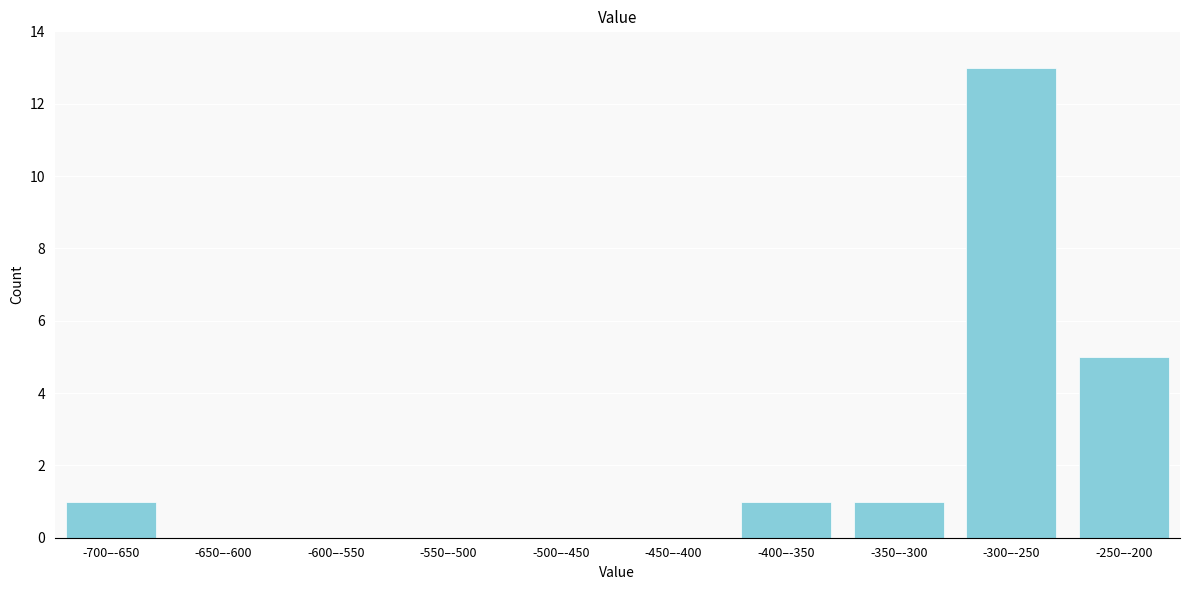

Reading left to right, list all the values displayed in this chart.

-700–-650=1	-650–-600=0	-600–-550=0	-550–-500=0	-500–-450=0	-450–-400=0	-400–-350=1	-350–-300=1	-300–-250=13	-250–-200=5